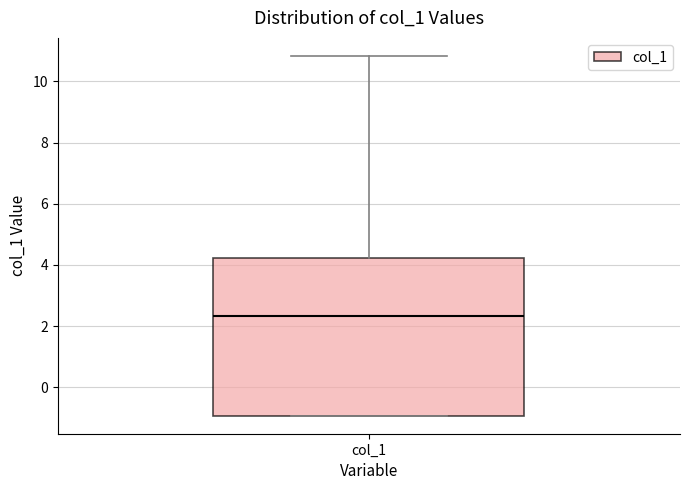

Where does the median line of the box for col_1 sit on the y-axis? The values are not printed on the chart, so give them approximately, as read against the axis.

2.4